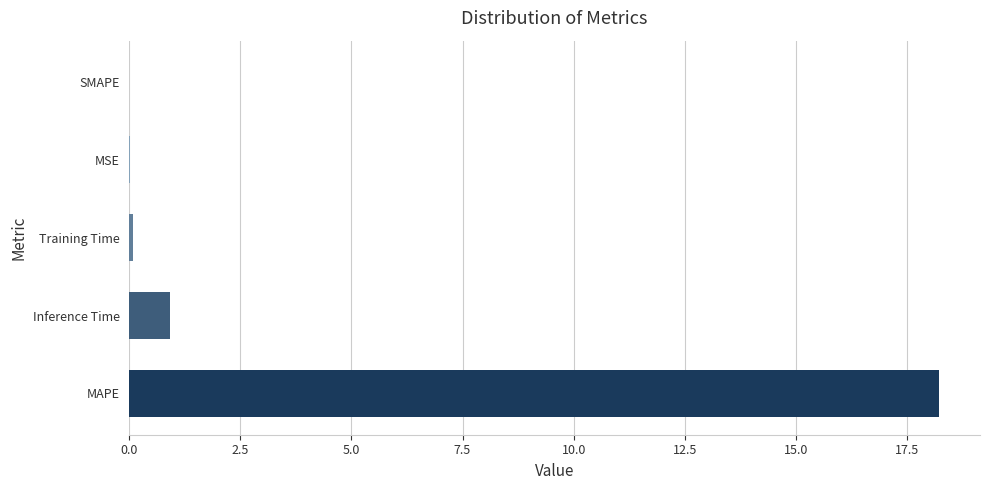

How many categories are shown in the chart?

5